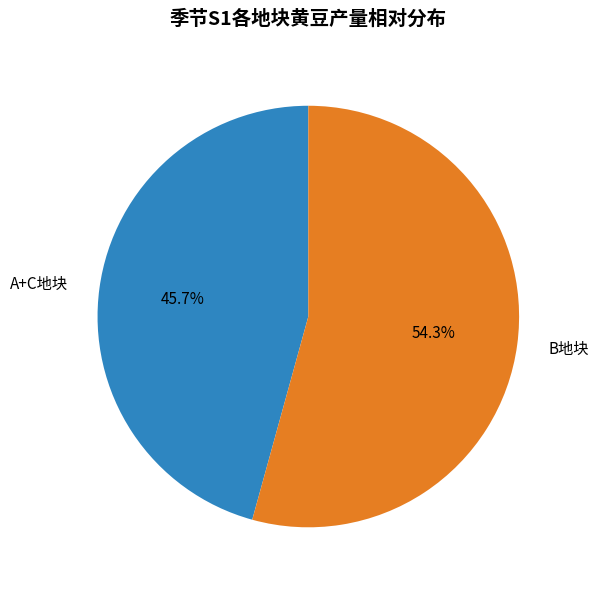

Is there a majority slice in this chart?

Yes